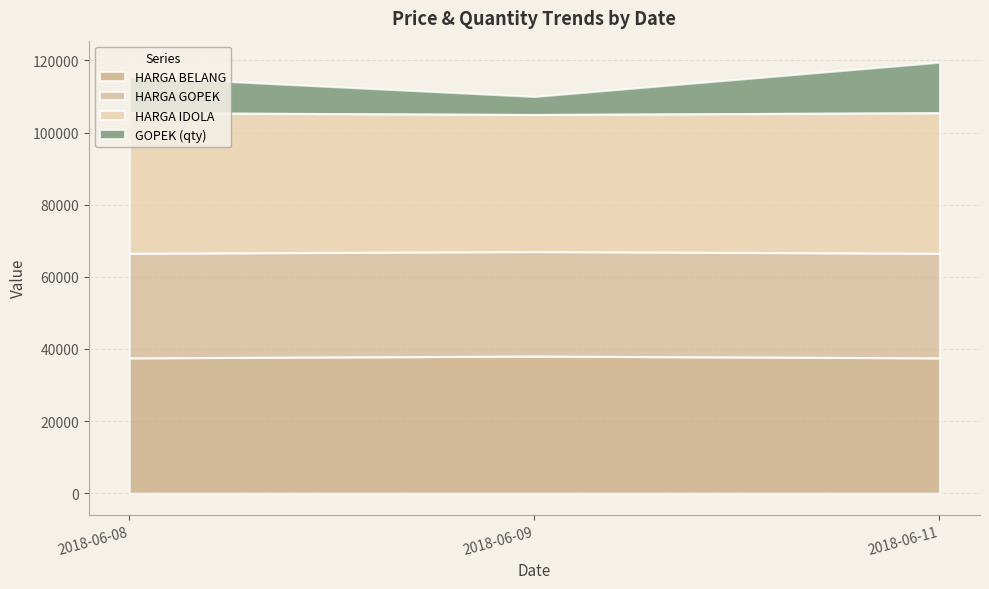

What is the difference between the HARGA IDOLA values at 2018-06-09 and 2018-06-11?

500